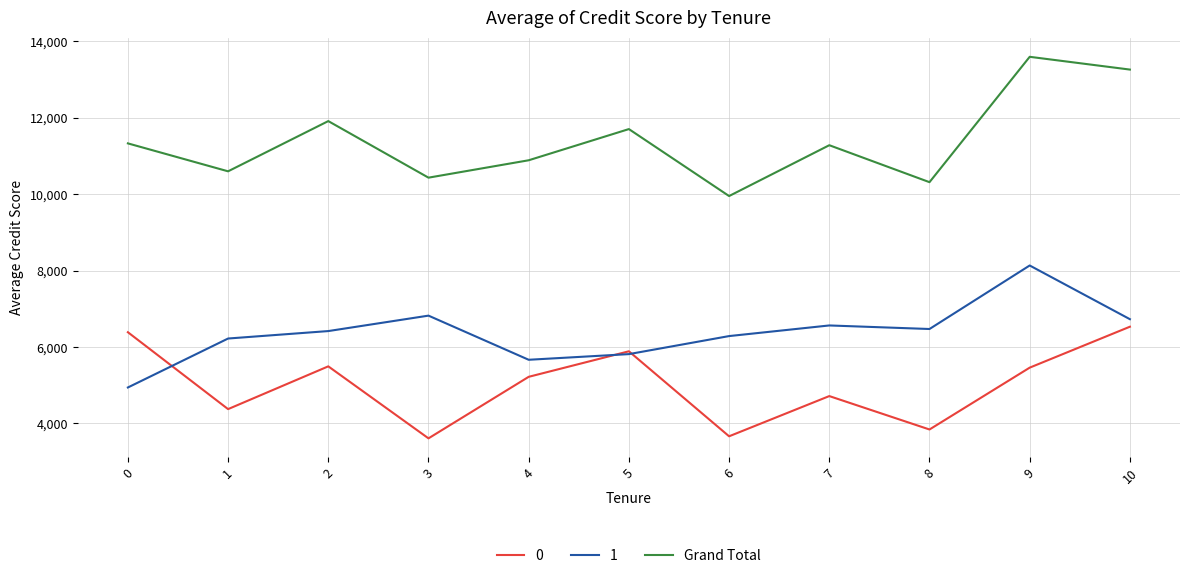

True or false: Grand Total and 1 intersect in this chart.

False